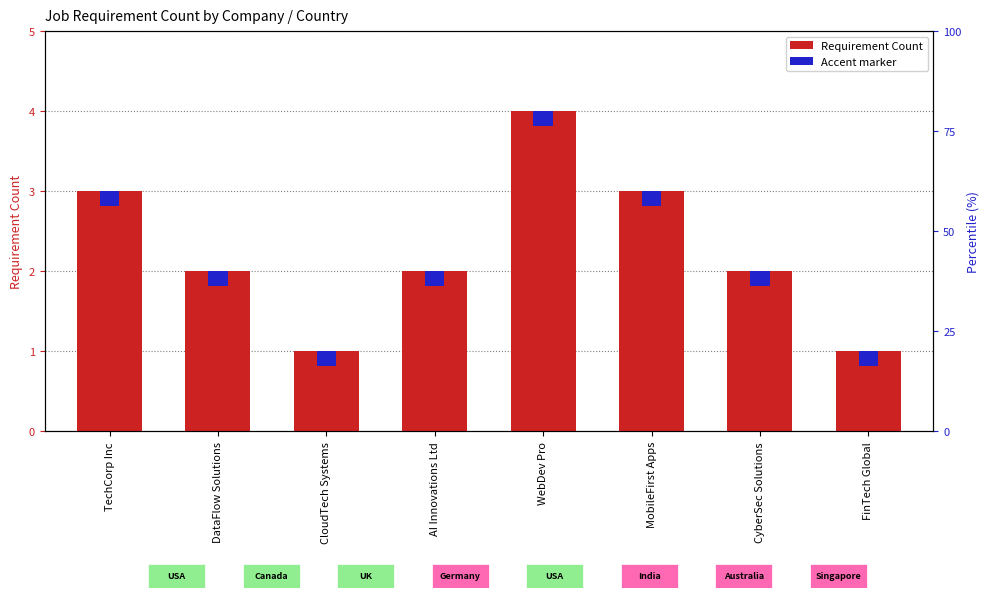

Does the chart contain stacked bars?

No